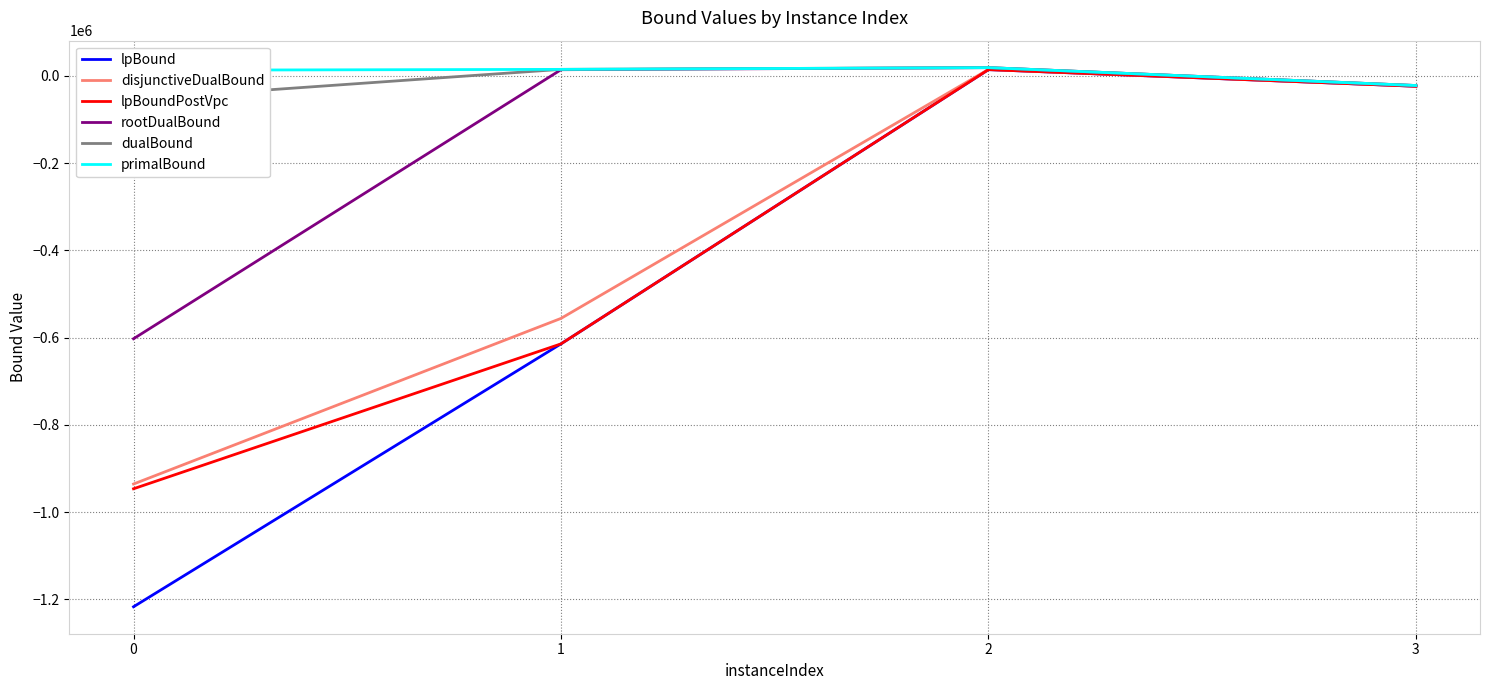

Reading left to right, list all the values displayed in this chart.

lpBound: -1216923.3	-614302.0	14344.9	-23755.1
disjunctiveDualBound: -935556.4	-555923.2	14746.7	-23495.8
lpBoundPostVpc: -946430.9	-614302.0	14344.9	-23755.1
rootDualBound: -602550.1	14180.3	18914.0	-22058.9
dualBound: -53702.1	14967.3	18957.8	-22058.9
primalBound: 12940.2	14967.3	18957.8	-22058.9